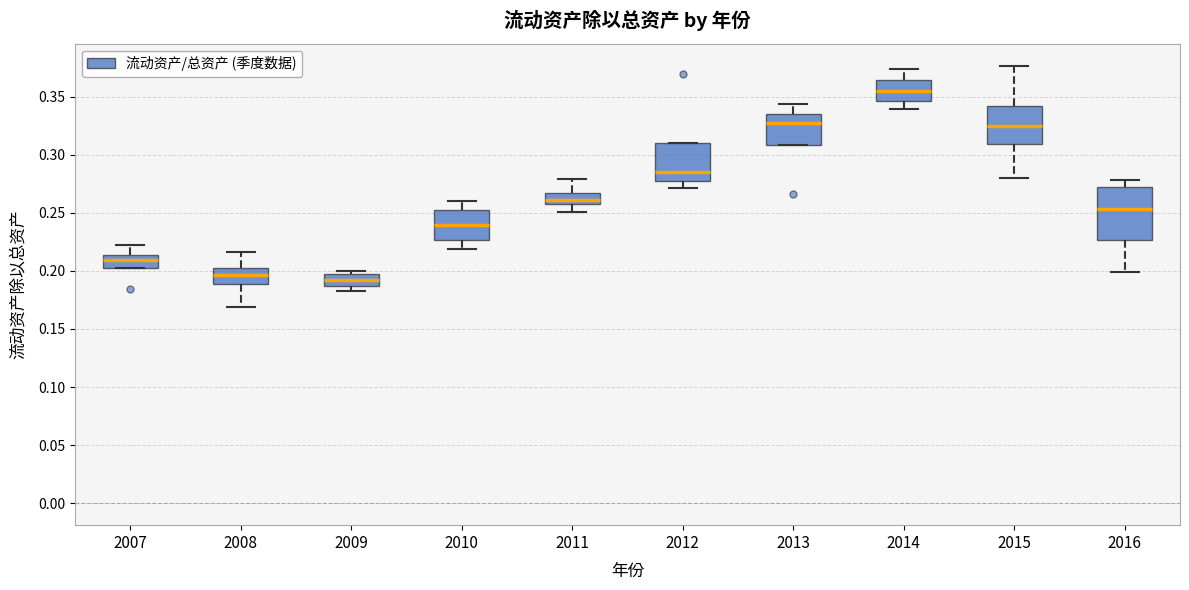

Which box is the tallest, from its lower edge to its upper edge?

2016